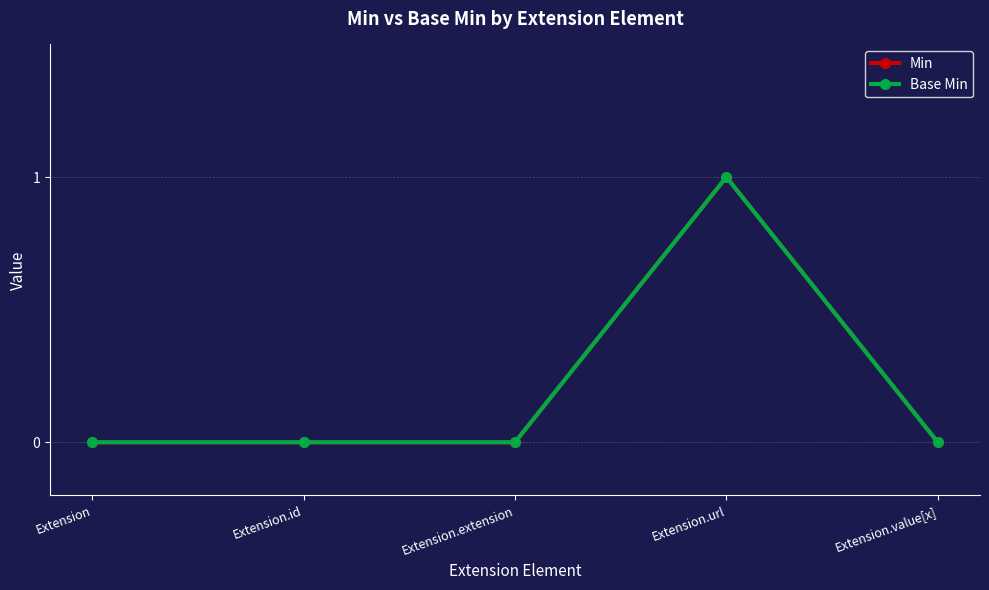

True or false: Min has more than 1 points higher than both neighbors.

False